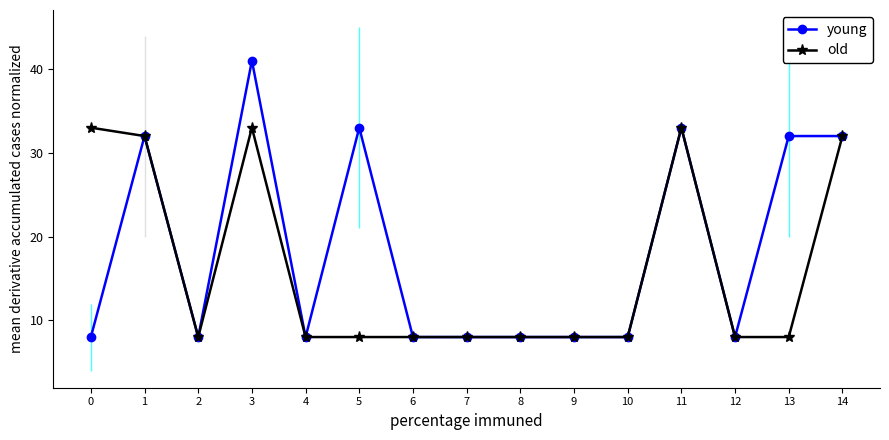

Reading right to left, list all the values displayed in this chart.

young: 14=32	13=32	12=8	11=33	10=8	9=8	8=8	7=8	6=8	5=33	4=8	3=41	2=8	1=32	0=8
old: 14=32	13=8	12=8	11=33	10=8	9=8	8=8	7=8	6=8	5=8	4=8	3=33	2=8	1=32	0=33